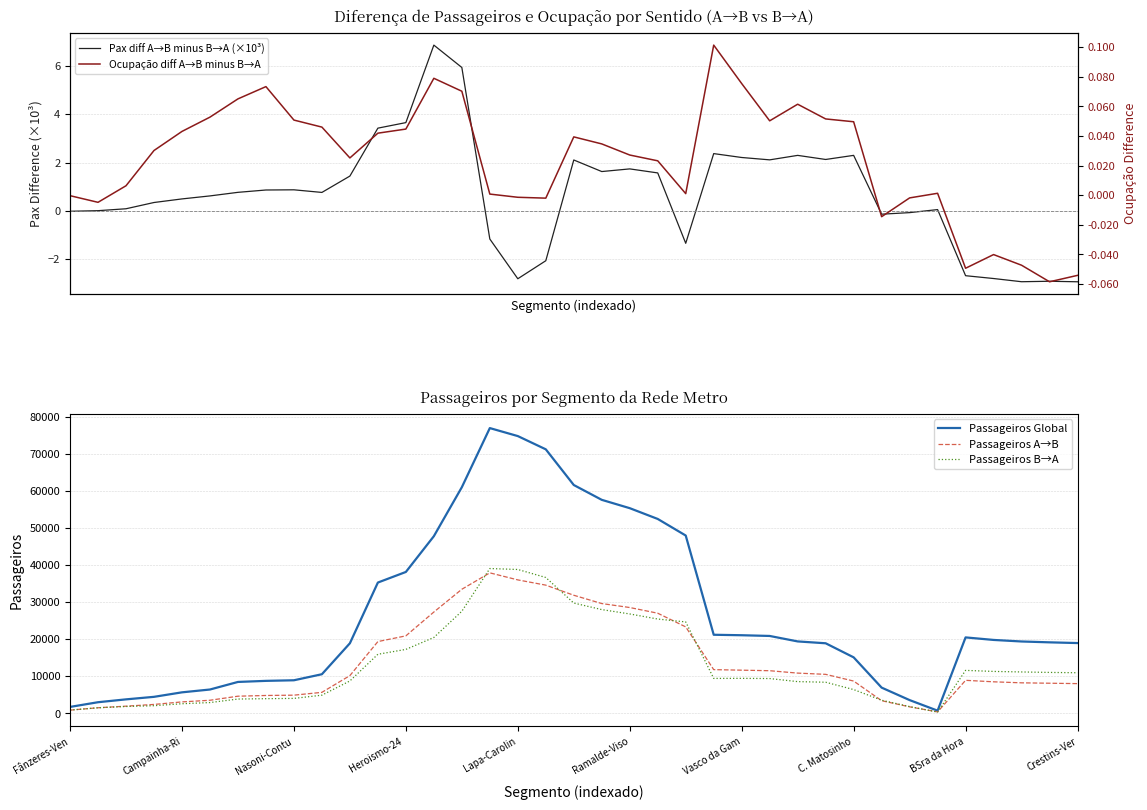

How many interior local peaks does the Pax diff A→B minus B→A (×10³) series have?

9